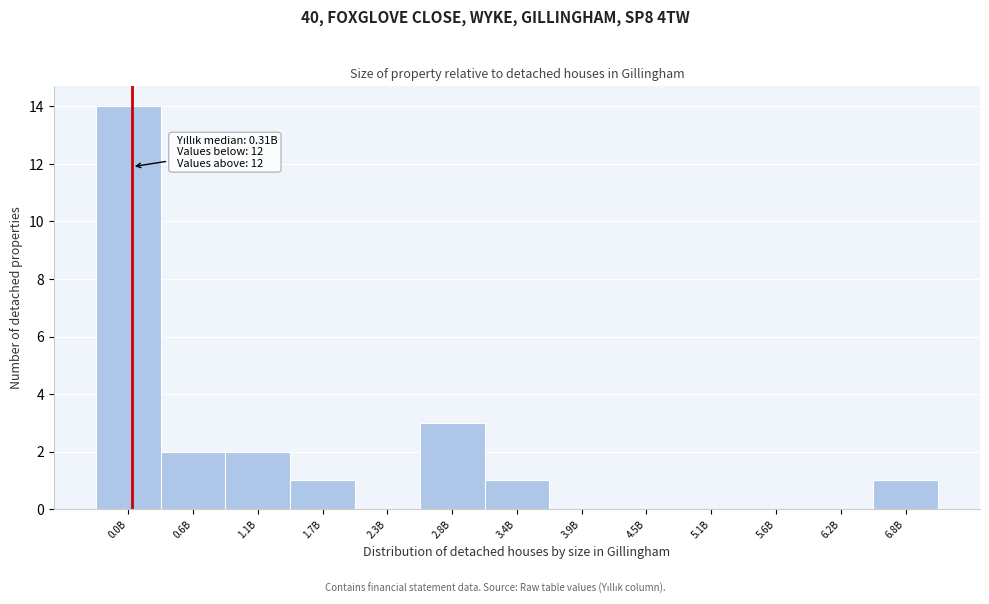

Reading right to left, transcribe all the data shown in this chart.

6.8B=1	6.2B=0	5.6B=0	5.1B=0	4.5B=0	3.9B=0	3.4B=1	2.8B=3	2.3B=0	1.7B=1	1.1B=2	0.6B=2	0.0B=14